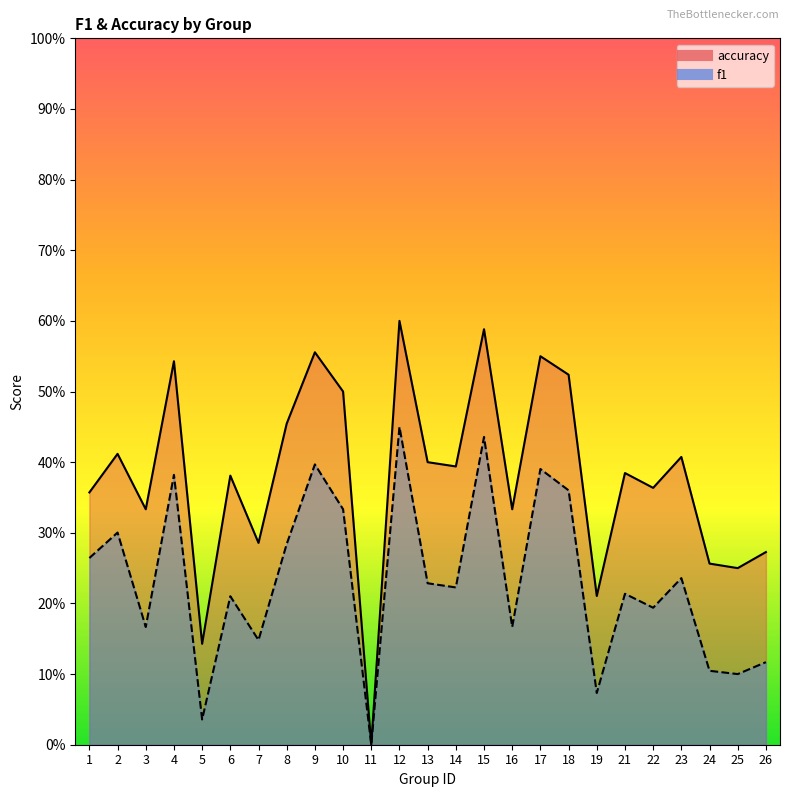

True or false: accuracy and f1 cross at least once.

False